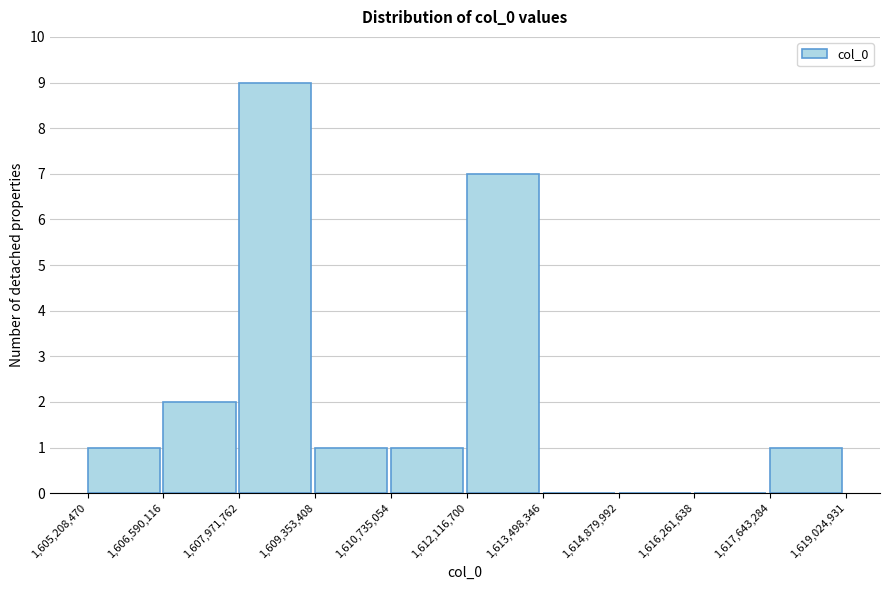

Reading left to right, list every bar in this chart as the range it spans on the x-axis followed by its height. The values are not printed on the chart, so give them approximately, as read against the axis.

1,605,208,470 to 1,606,590,116: 1
1,606,590,116 to 1,607,971,762: 2
1,607,971,762 to 1,609,353,408: 9
1,609,353,408 to 1,610,735,054: 1
1,610,735,054 to 1,612,116,700: 1
1,612,116,700 to 1,613,498,346: 7
1,613,498,346 to 1,614,879,992: 0
1,614,879,992 to 1,616,261,638: 0
1,616,261,638 to 1,617,643,284: 0
1,617,643,284 to 1,619,024,931: 1